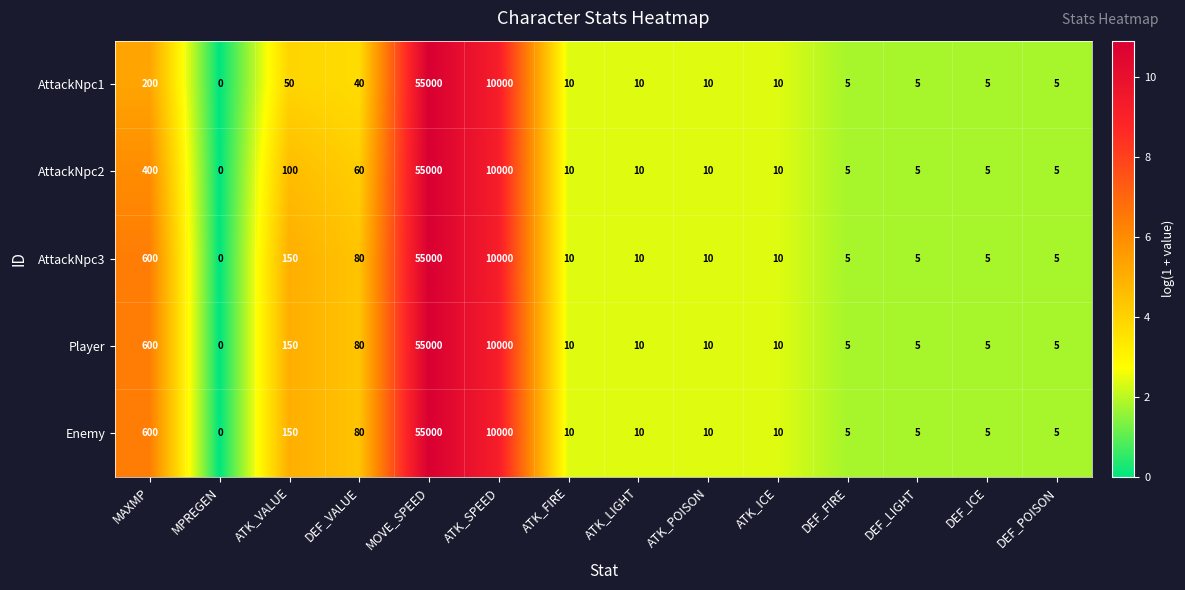

What is the spread (max minus min) of values at MAXMP?

400